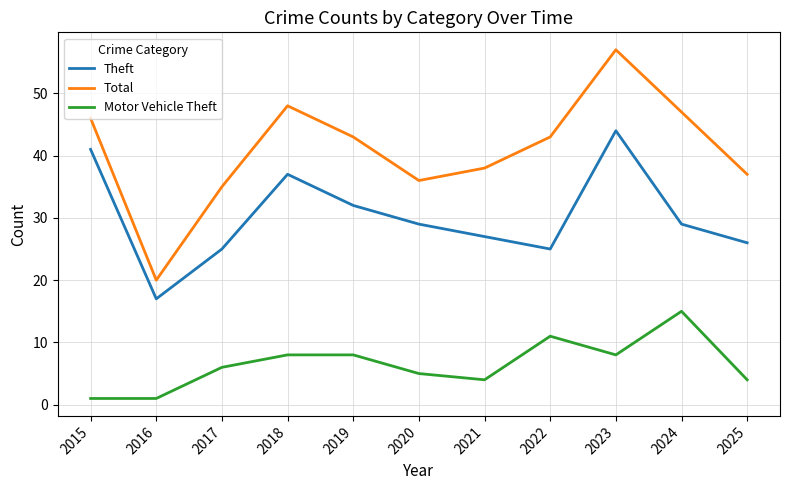

At which label does Theft reach its peak?

2023